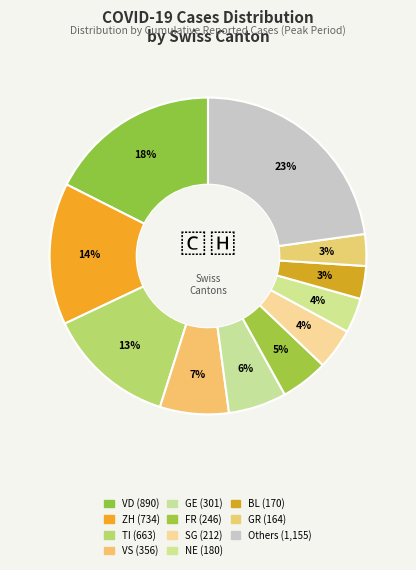

How many segments does this pie chart have?

11